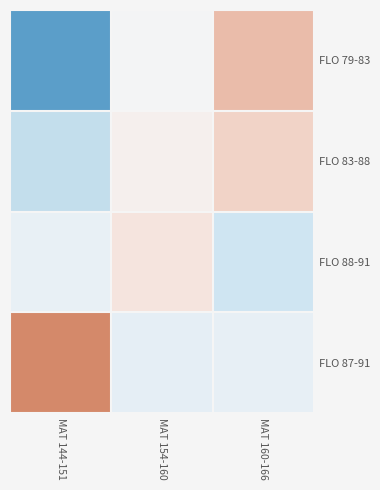

How many data points does each series have?

3